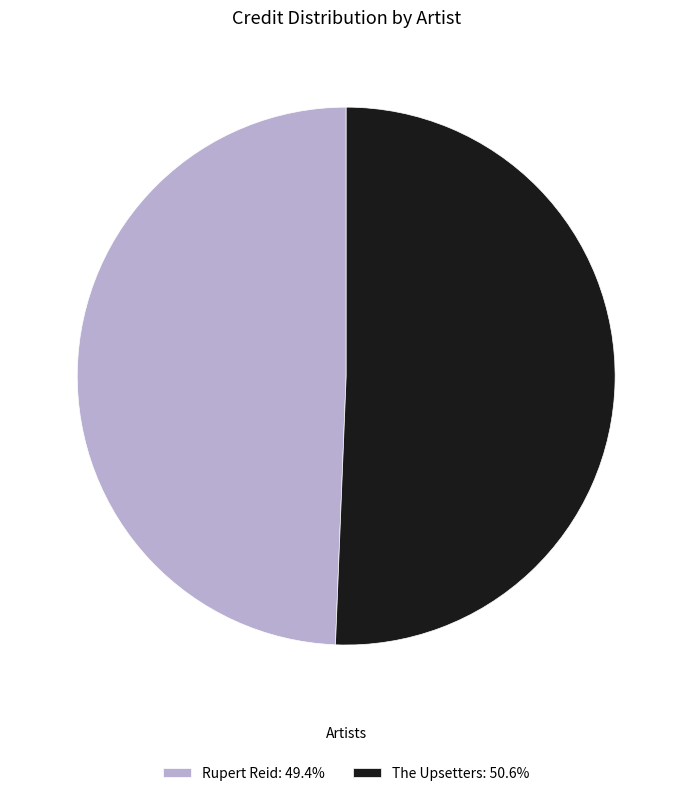

Combined, do Rupert Reid: 49.4% and The Upsetters: 50.6% account for over 50%?

Yes